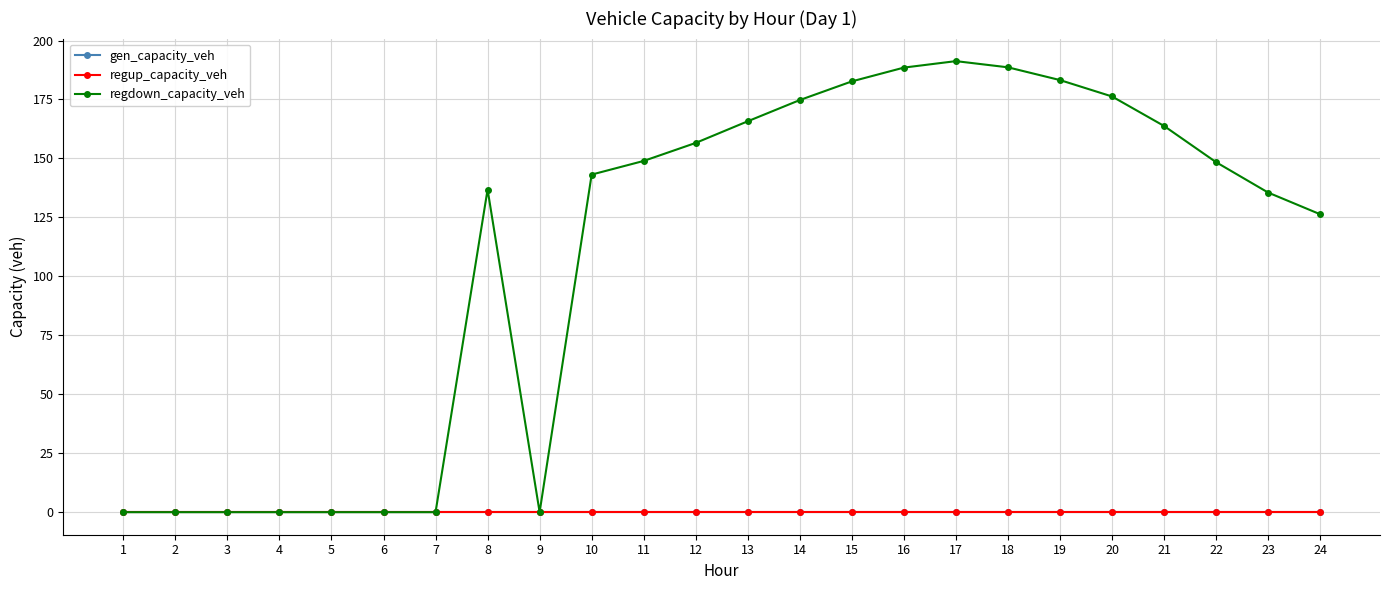

True or false: regup_capacity_veh and gen_capacity_veh cross at least once.

False